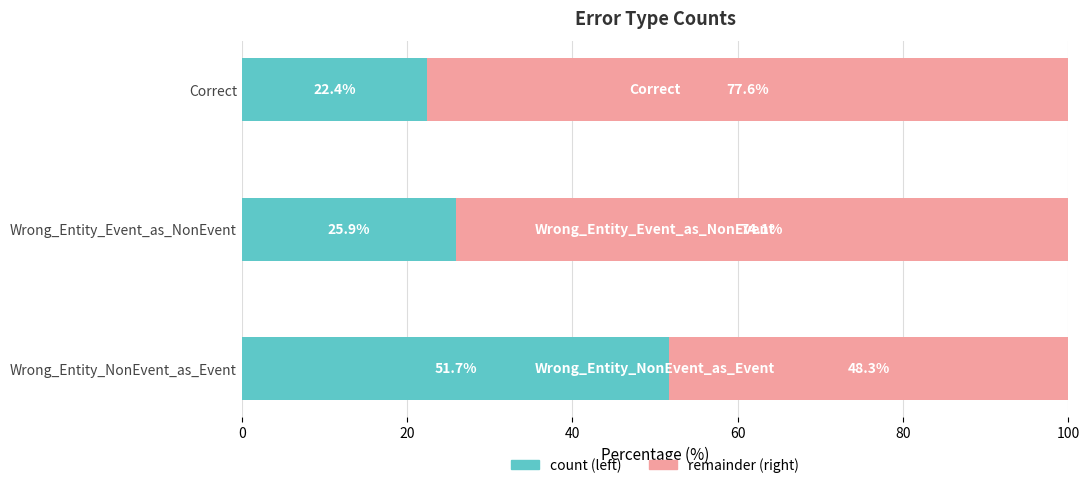

Where is count (left) nearest to the value 37?

Wrong_Entity_Event_as_NonEvent